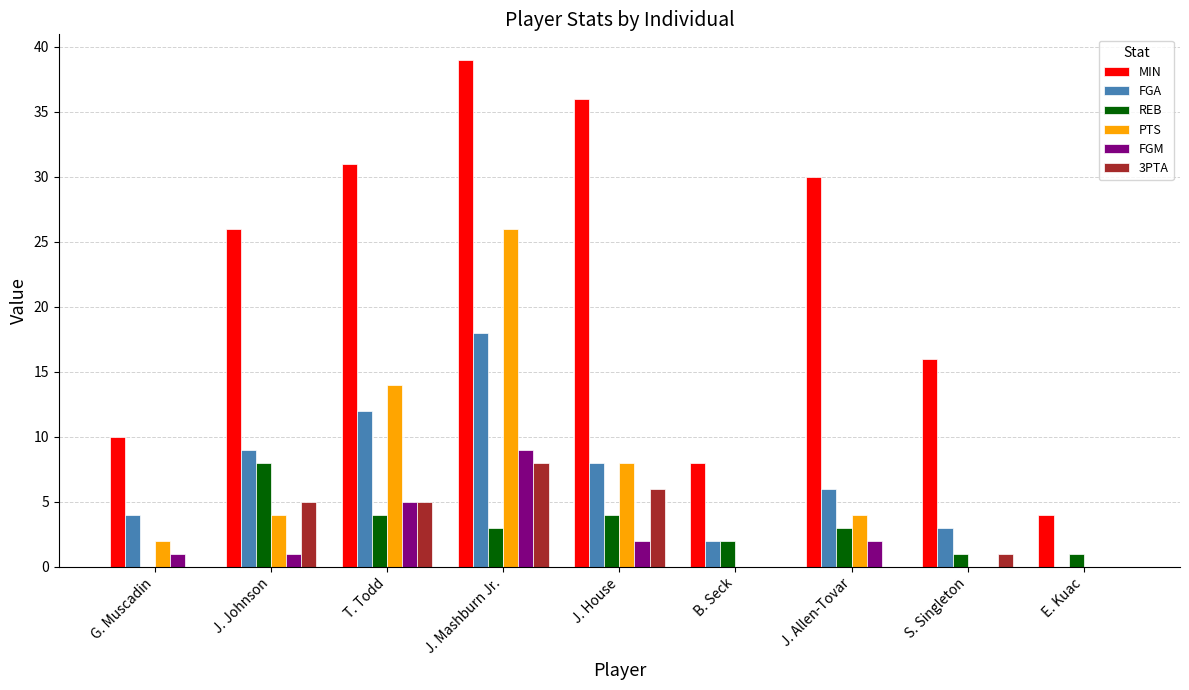

How many 3PTA values are between 0 and 5?

7